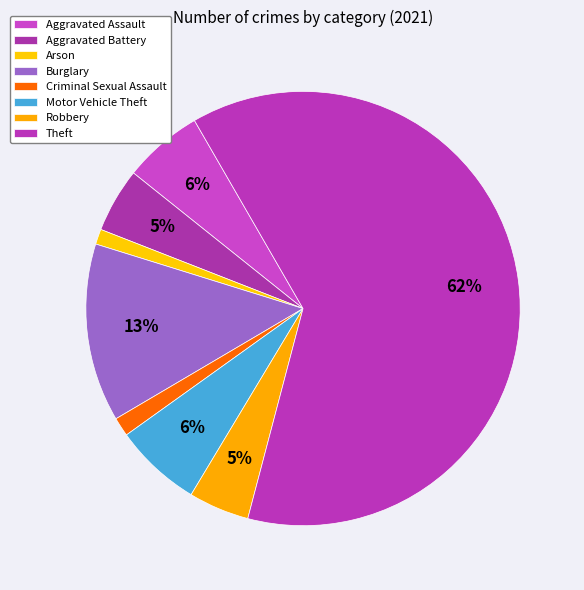

Does Aggravated Assault represent more than half of the total?

No